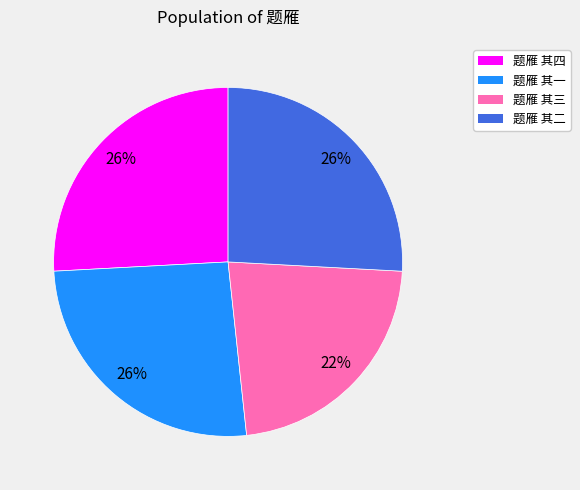

True or false: 题雁 其四 accounts for 33% of the total.

False